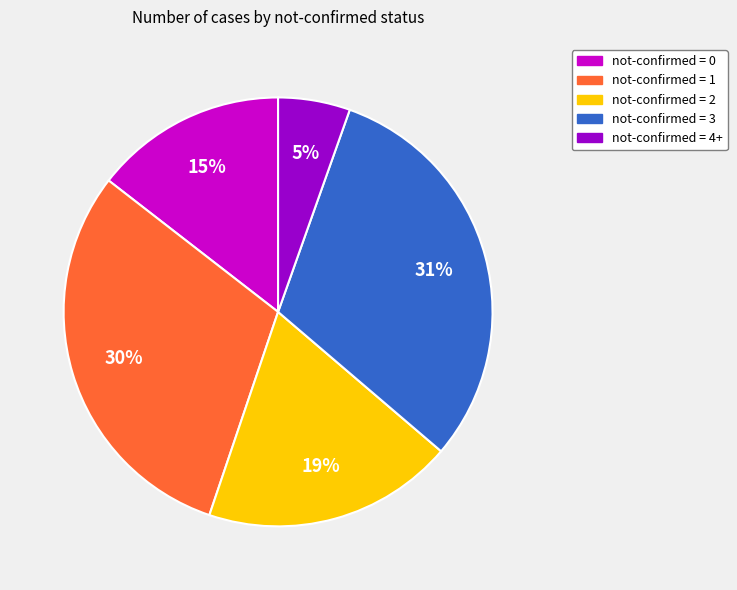

To the nearest percent, what is the combined percentage of not-confirmed = 3 and not-confirmed = 2?

50%